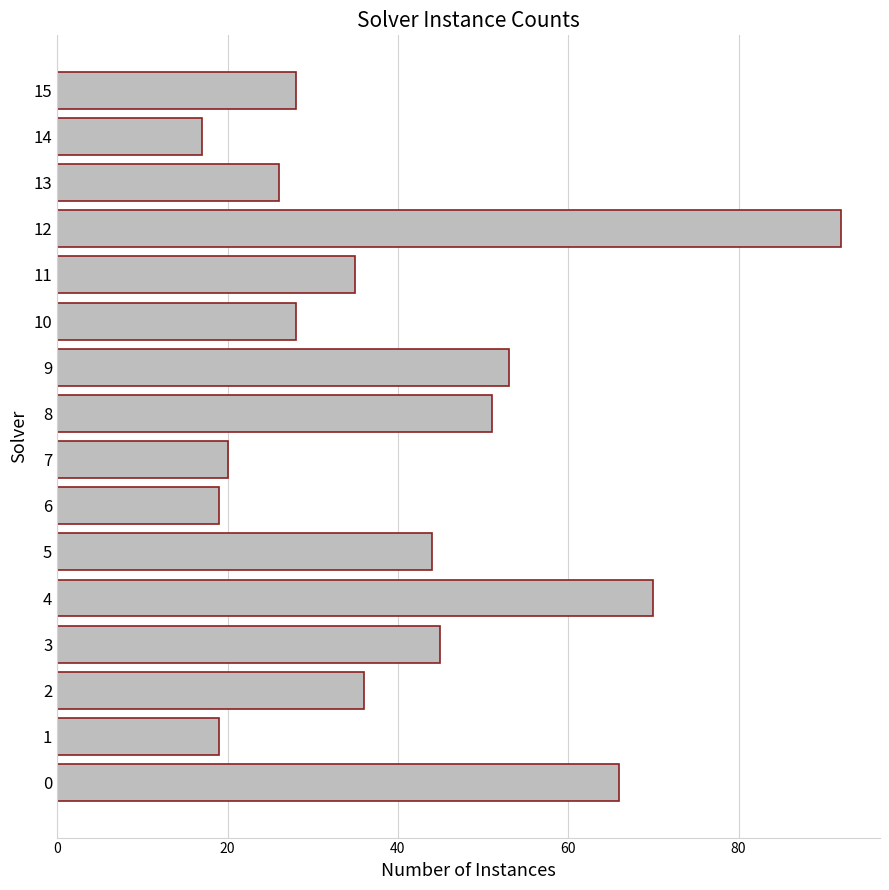

What is the difference between the maximum and second lowest values?

73